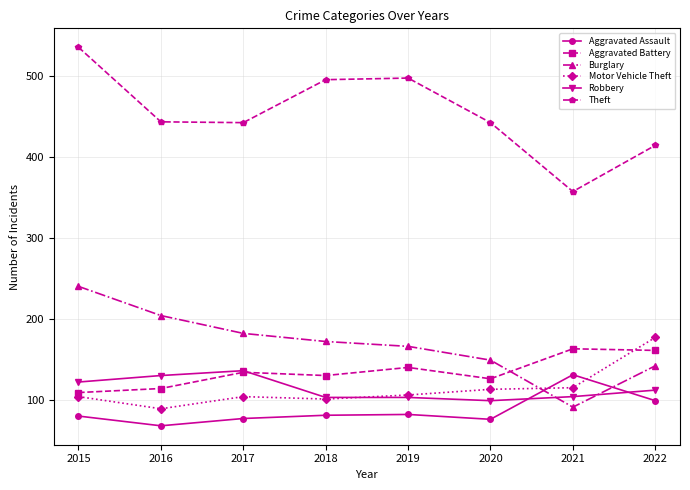

Is it true that Robbery equals 63 at 2022?

False